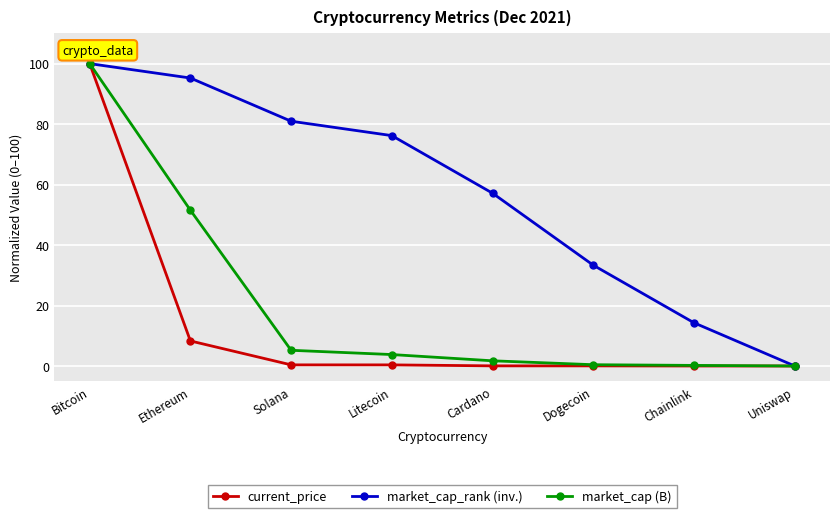

At which category is the sum across all series the highest?

Bitcoin